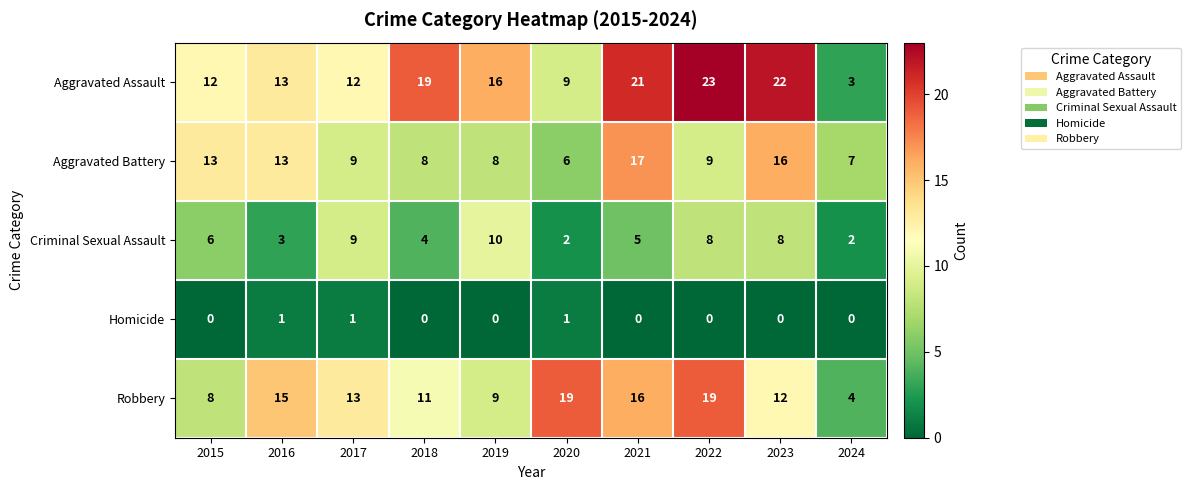

Is it true that Aggravated Battery equals 1 at 2024?

False